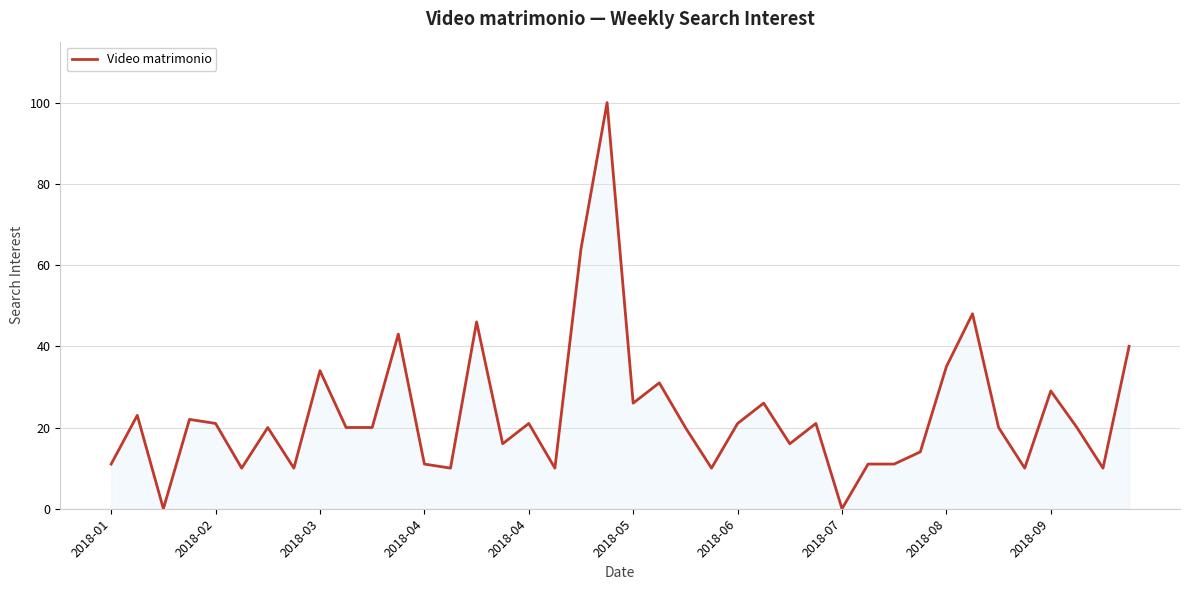

What is the greatest value displayed?

100